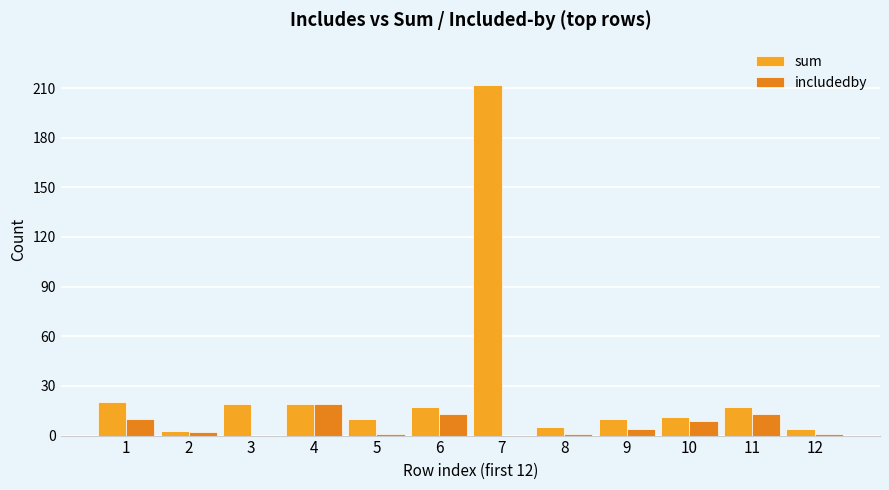

Rank the categories by includedby value from highest to lowest.

4, 6, 11, 1, 10, 9, 2, 5, 8, 12, 3, 7